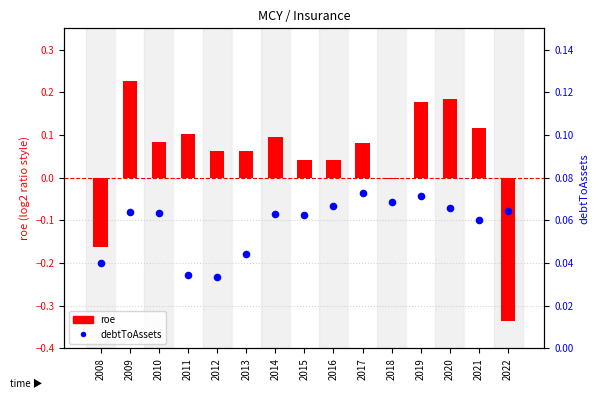

At how many categories does at least one series exceed 0?

15